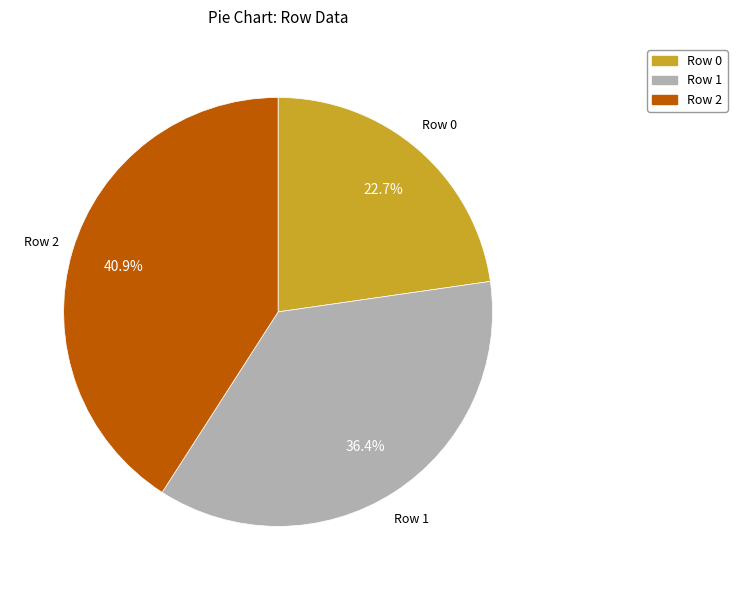

To the nearest percent, what is the average slice percentage?

33%